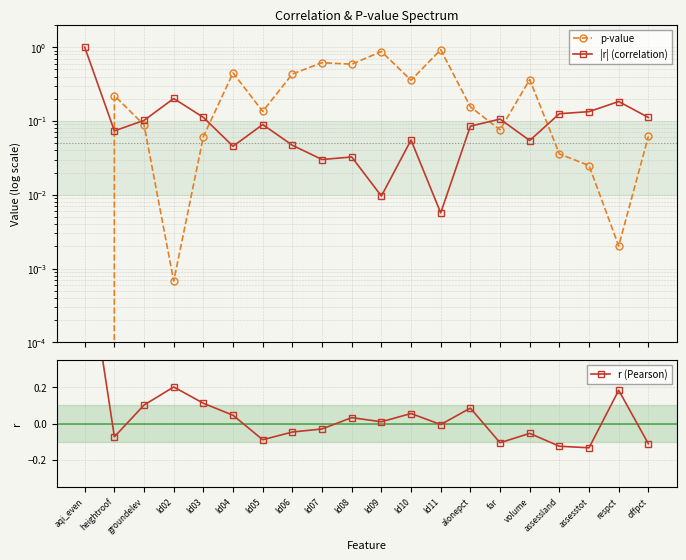

Rank the series at respct from lowest to highest value.

p-value, |r| (correlation), r (Pearson)